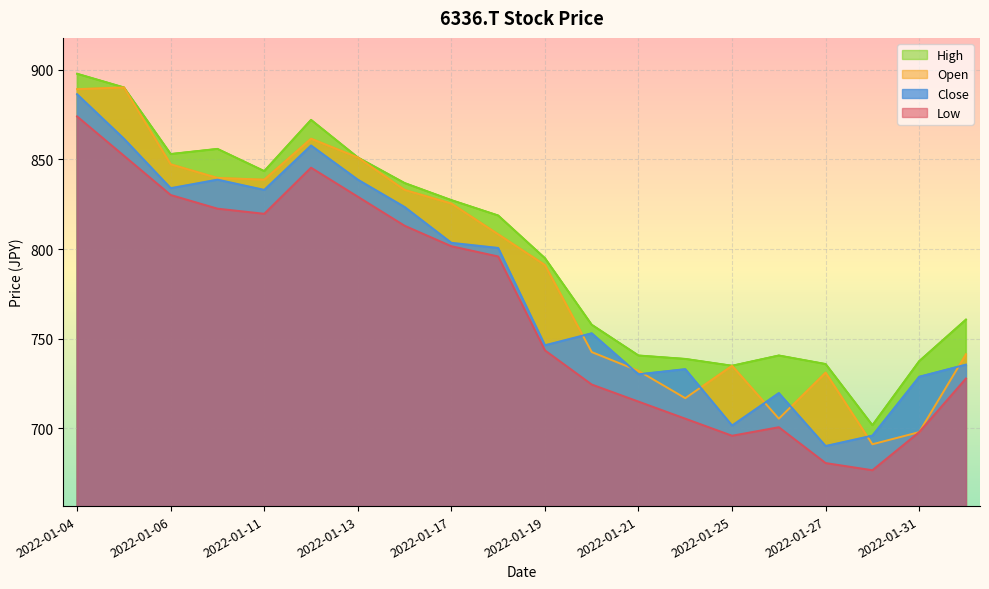

What is the value of the Open point at the 6th from the left?

861.5